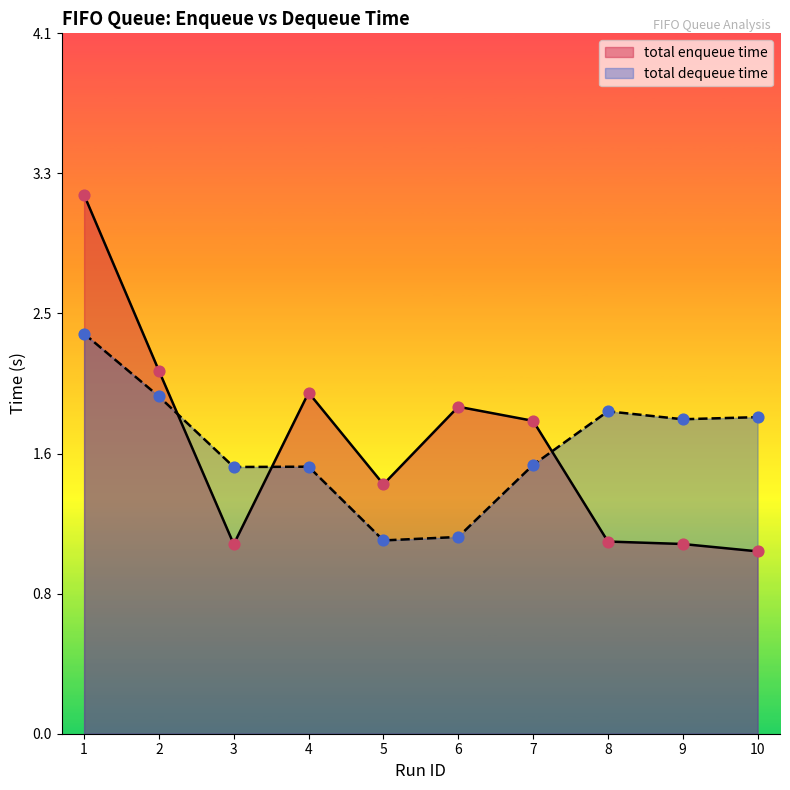

Which series has the largest total across all categories?

total enqueue time